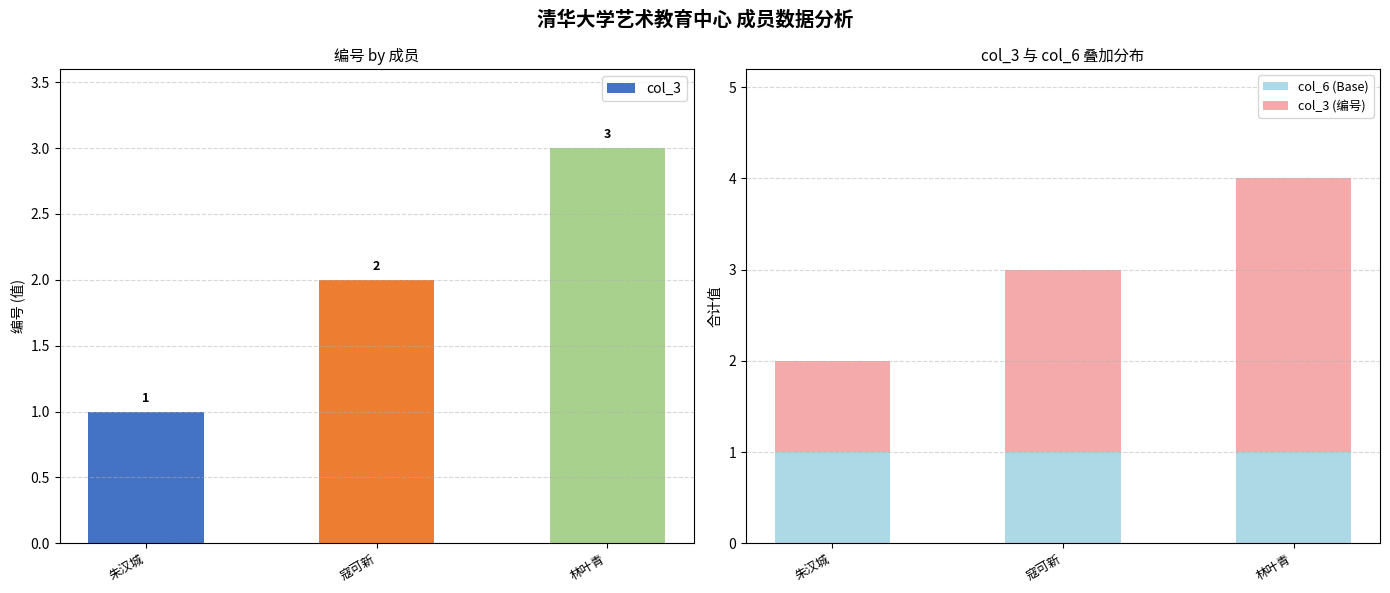

How many groups of bars are there?

3